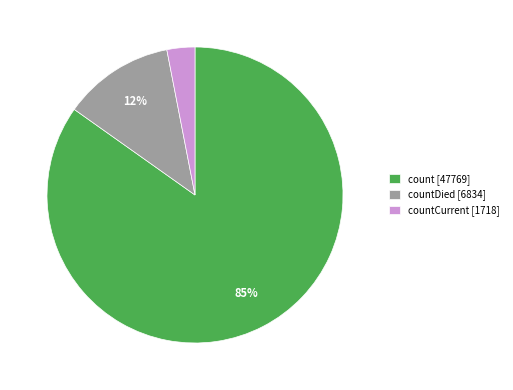

Count the number of slices in the pie.

3